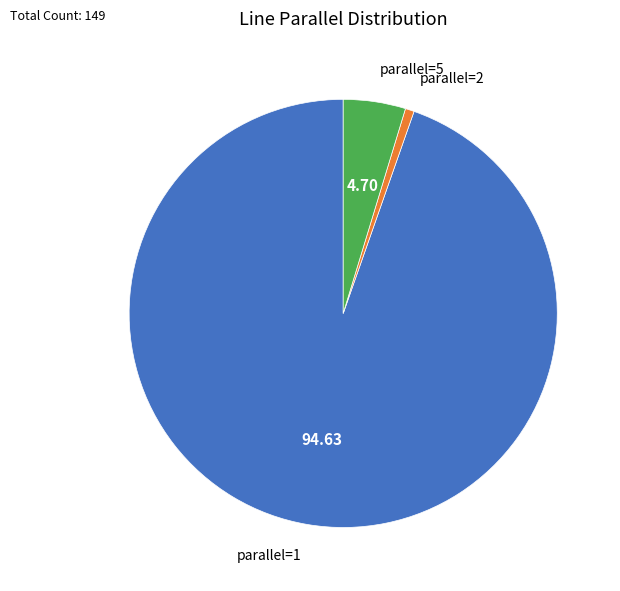

Does parallel=5 represent more than half of the total?

No